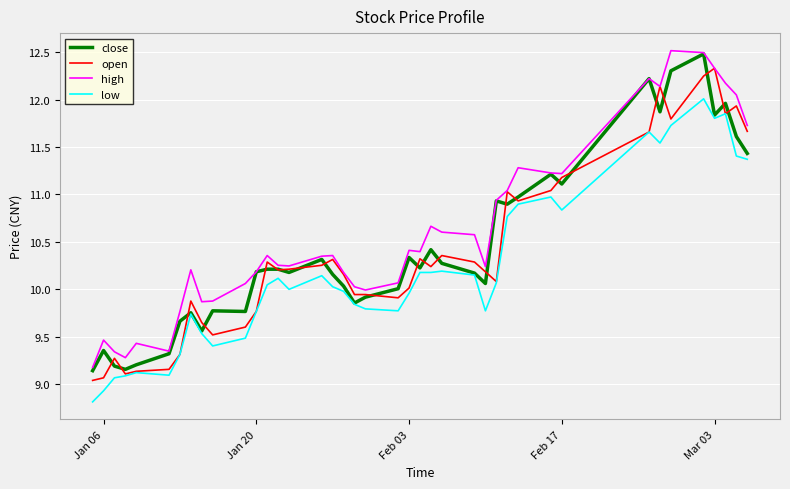

What is the highest value of the low series?

12.0